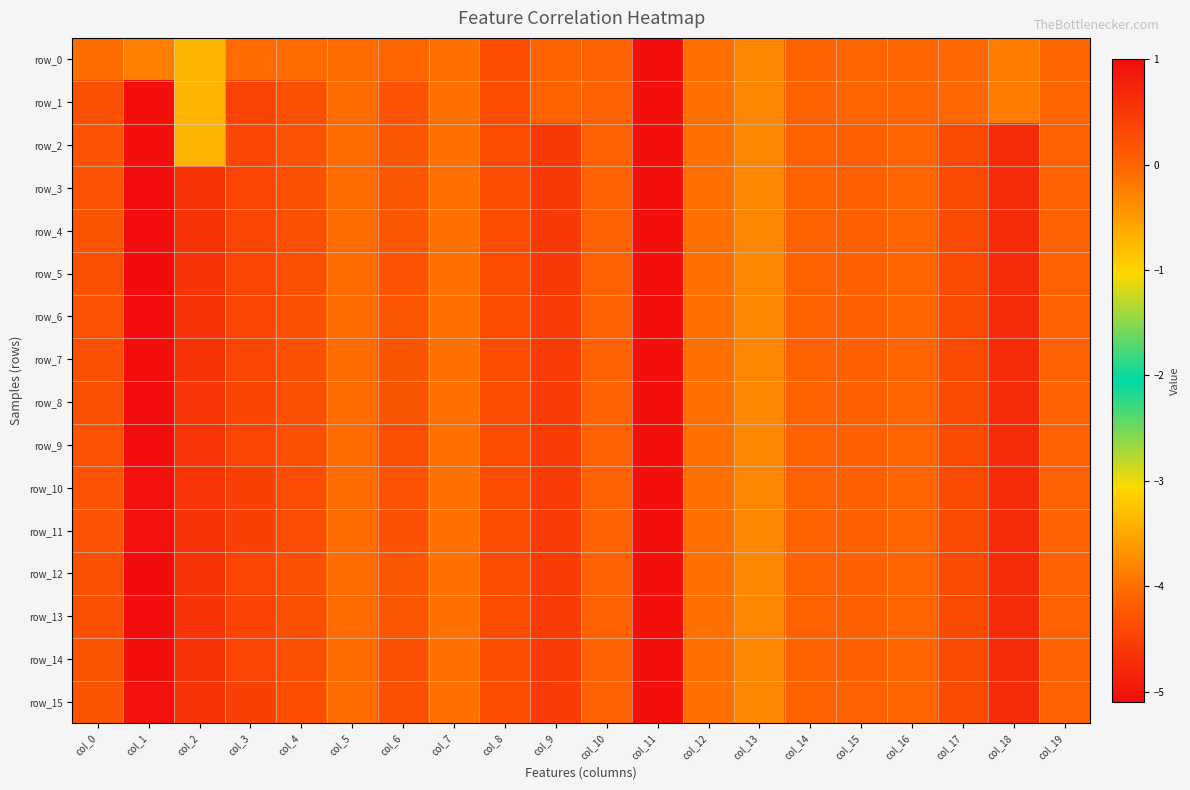

Which series has the largest range (max minus min)?

row_5